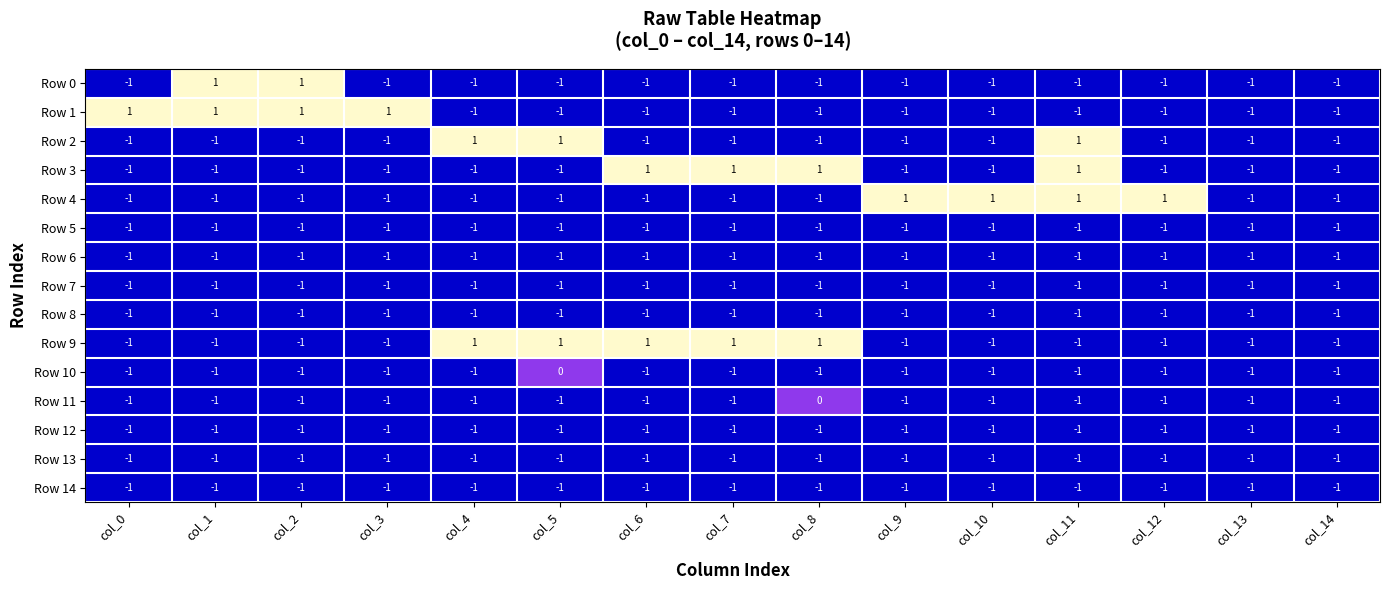

What is the spread (max minus min) of values at col_4?

2